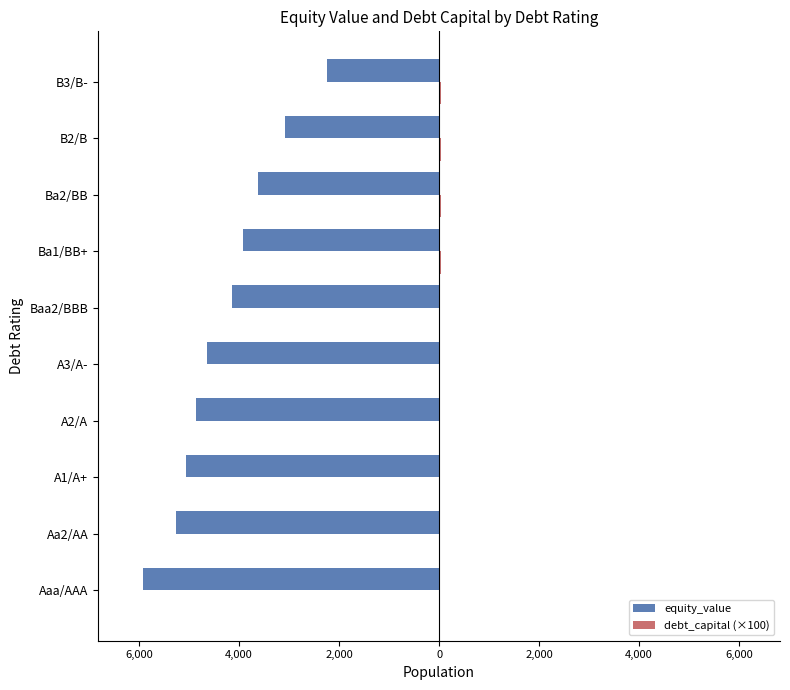

How many groups of bars are there?

10